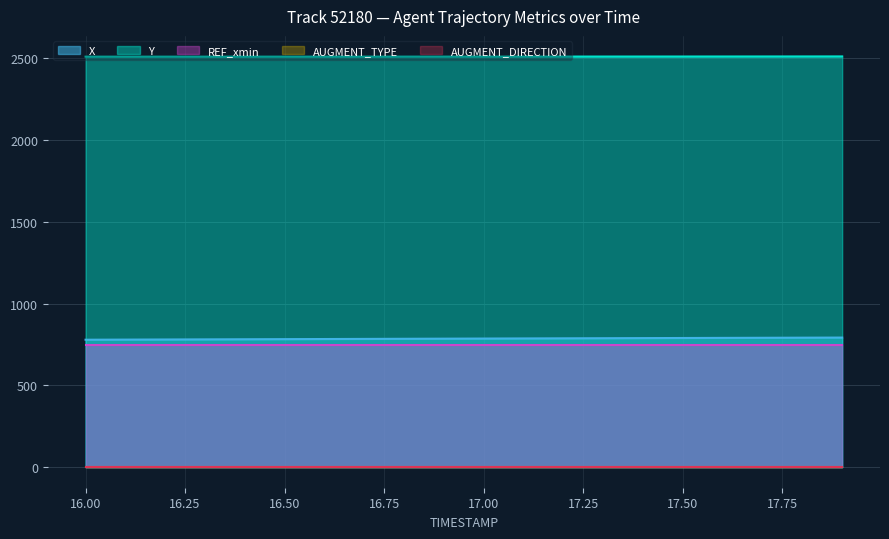

Reading right to left, extract all data points from this chart.

X: 17.9=792.0	17.8=791.4	17.7=790.7	17.6=790.1	17.5=789.4	17.4=788.7	17.3=788.1	17.2=787.4	17.1=786.7	17.0=786.0	16.9=785.3	16.8=784.6	16.7=783.8	16.6=783.1	16.5=782.4	16.4=781.7	16.3=781.0	16.2=780.3	16.1=779.6	16.0=778.9
Y: 17.9=2509.9	17.8=2509.8	17.7=2509.7	17.6=2509.5	17.5=2509.4	17.4=2509.3	17.3=2509.2	17.2=2509.1	17.1=2509.0	17.0=2509.0	16.9=2508.9	16.8=2508.8	16.7=2508.8	16.6=2508.7	16.5=2508.7	16.4=2508.7	16.3=2508.7	16.2=2508.6	16.1=2508.6	16.0=2508.6
REF_xmin: 17.9=744.5	17.8=744.5	17.7=744.5	17.6=744.5	17.5=744.5	17.4=744.5	17.3=744.5	17.2=744.5	17.1=744.5	17.0=744.5	16.9=744.5	16.8=744.5	16.7=744.5	16.6=744.5	16.5=744.5	16.4=744.5	16.3=744.5	16.2=744.5	16.1=744.5	16.0=744.5
AUGMENT_TYPE: 17.9=0.0	17.8=0.0	17.7=0.0	17.6=0.0	17.5=0.0	17.4=0.0	17.3=0.0	17.2=0.0	17.1=0.0	17.0=0.0	16.9=0.0	16.8=0.0	16.7=0.0	16.6=0.0	16.5=0.0	16.4=0.0	16.3=0.0	16.2=0.0	16.1=0.0	16.0=0.0
AUGMENT_DIRECTION: 17.9=0.0	17.8=0.0	17.7=0.0	17.6=0.0	17.5=0.0	17.4=0.0	17.3=0.0	17.2=0.0	17.1=0.0	17.0=0.0	16.9=0.0	16.8=0.0	16.7=0.0	16.6=0.0	16.5=0.0	16.4=0.0	16.3=0.0	16.2=0.0	16.1=0.0	16.0=0.0